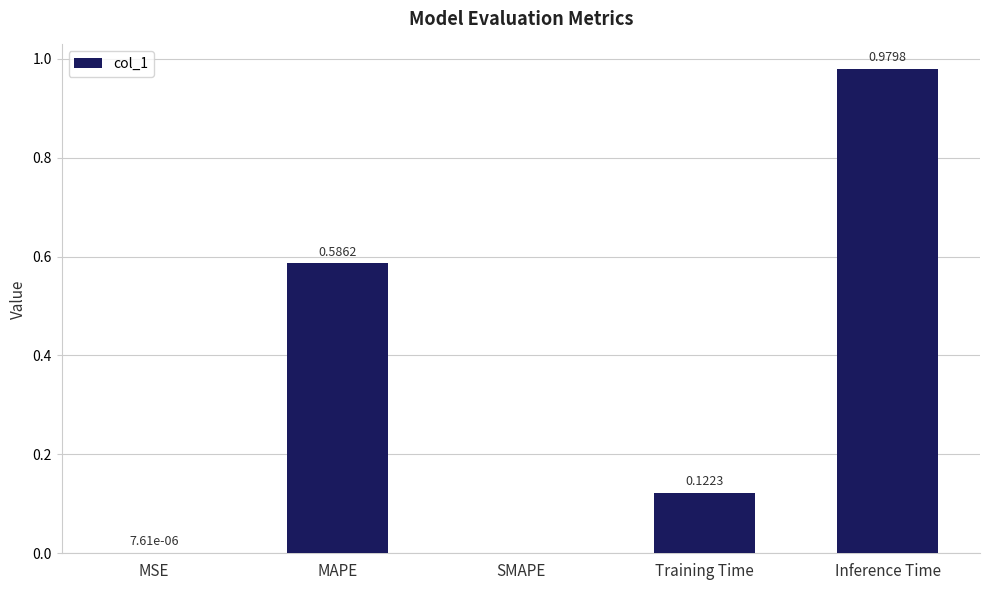

What is the sum of all values?

1.7